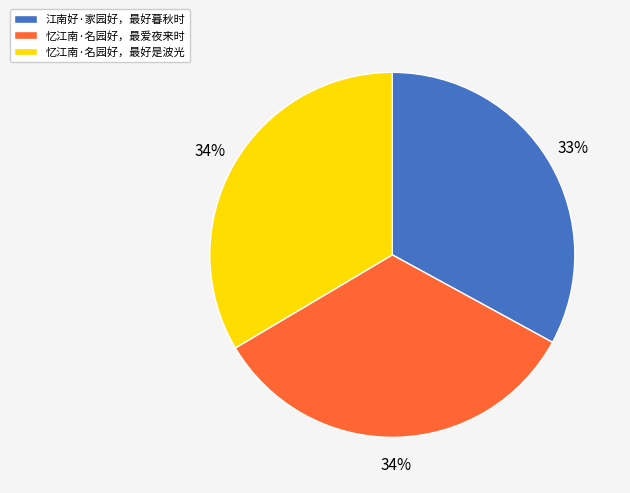

How many segments does this pie chart have?

3